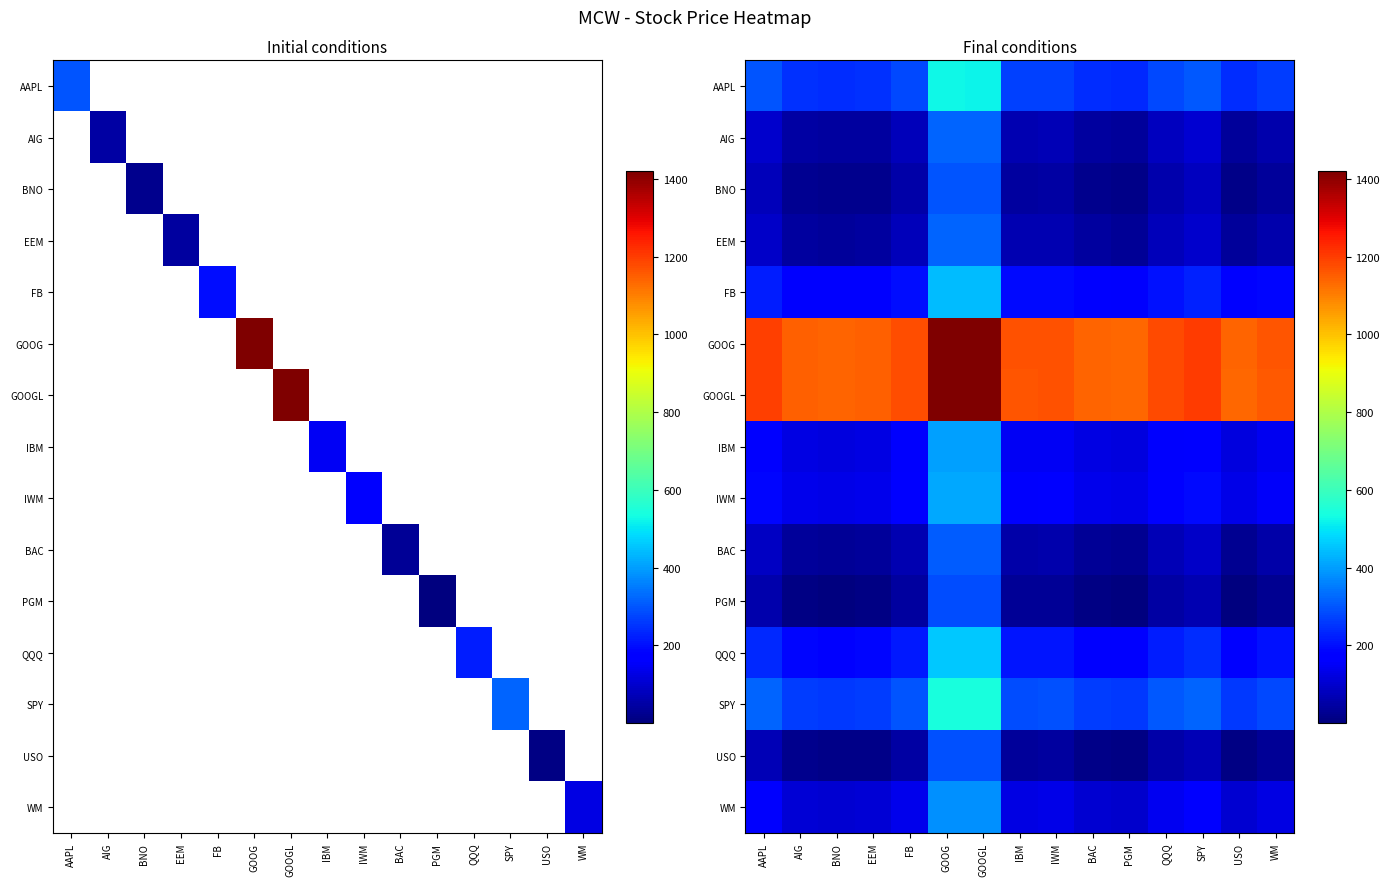

At which category is the sum across all series the highest?

GOOG